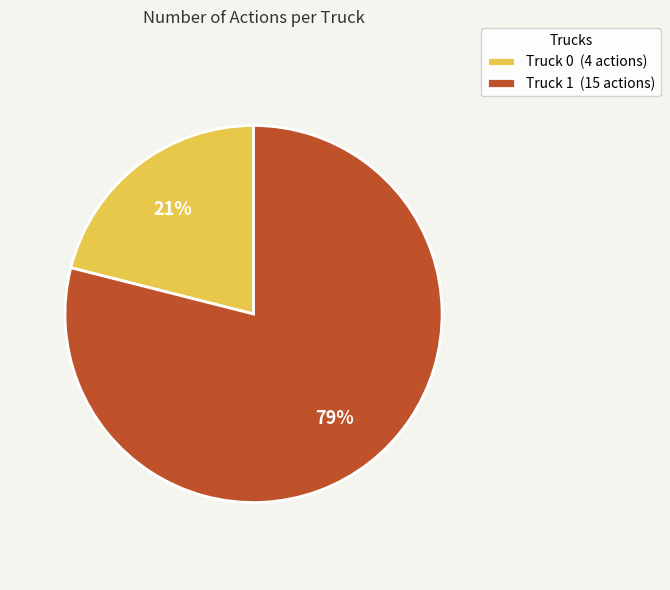

To the nearest percent, what is the difference between the largest and smallest slice percentages?

58%